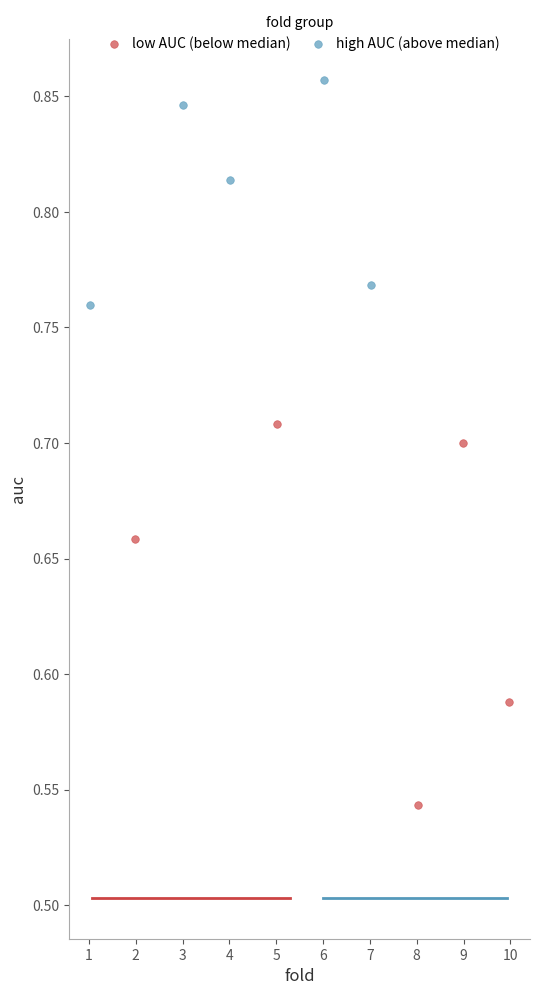

Which series contains the lowest Y value?

low AUC (below median)